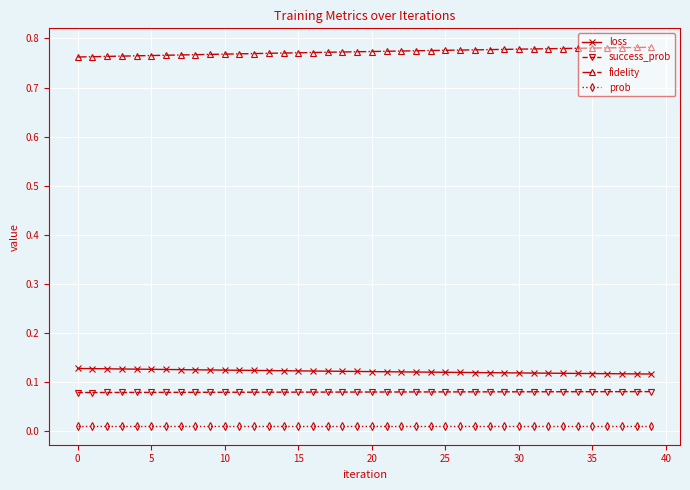

True or false: loss and success_prob intersect in this chart.

False